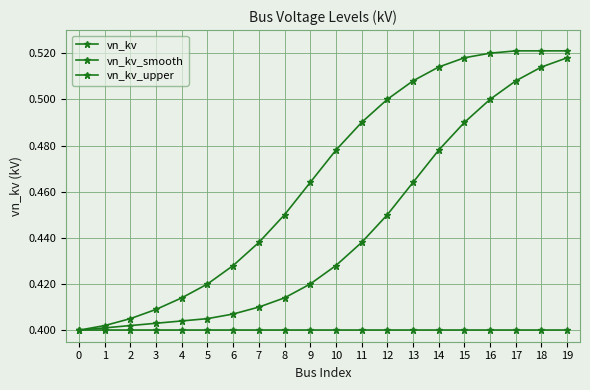

What is the value of the vn_kv_upper point at the 16th from the left?

0.5